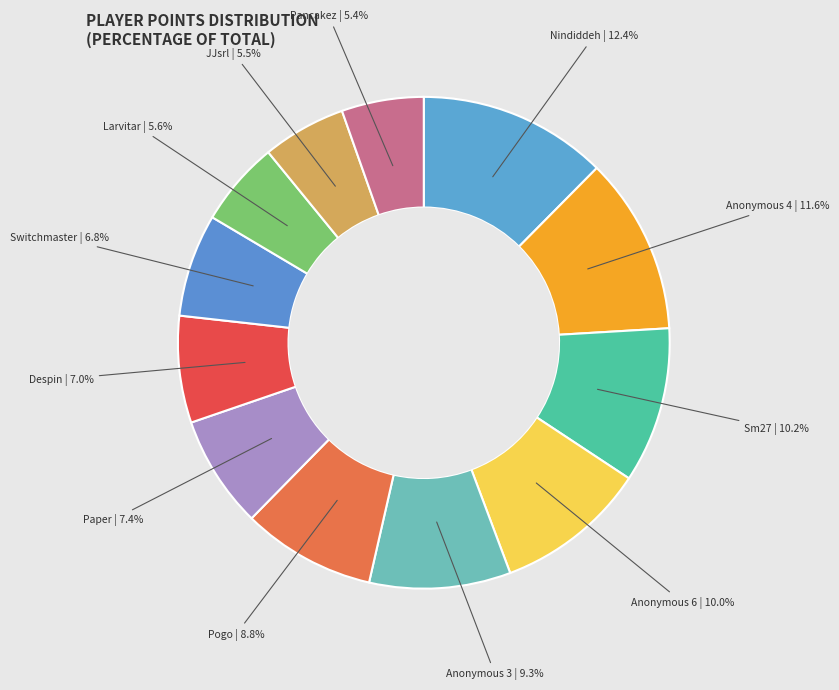

Does Pogo account for over 50% of the chart?

No